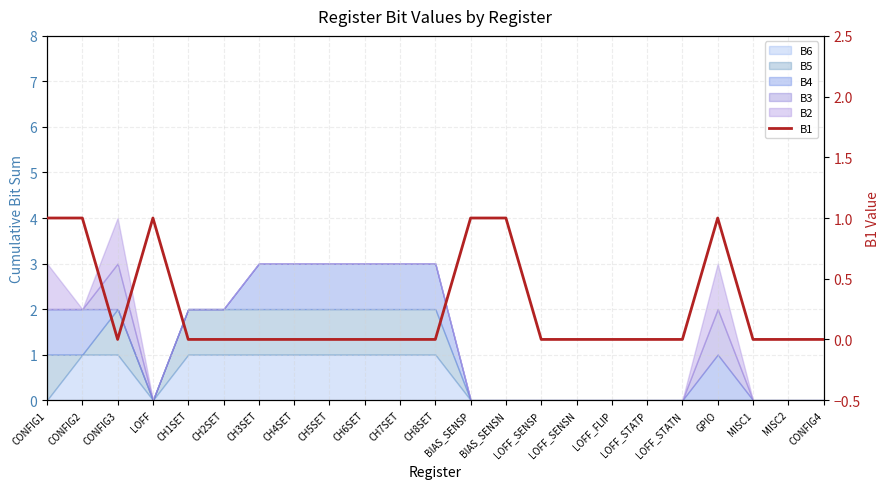

At which category does the chart reach its peak across all series?

CONFIG1